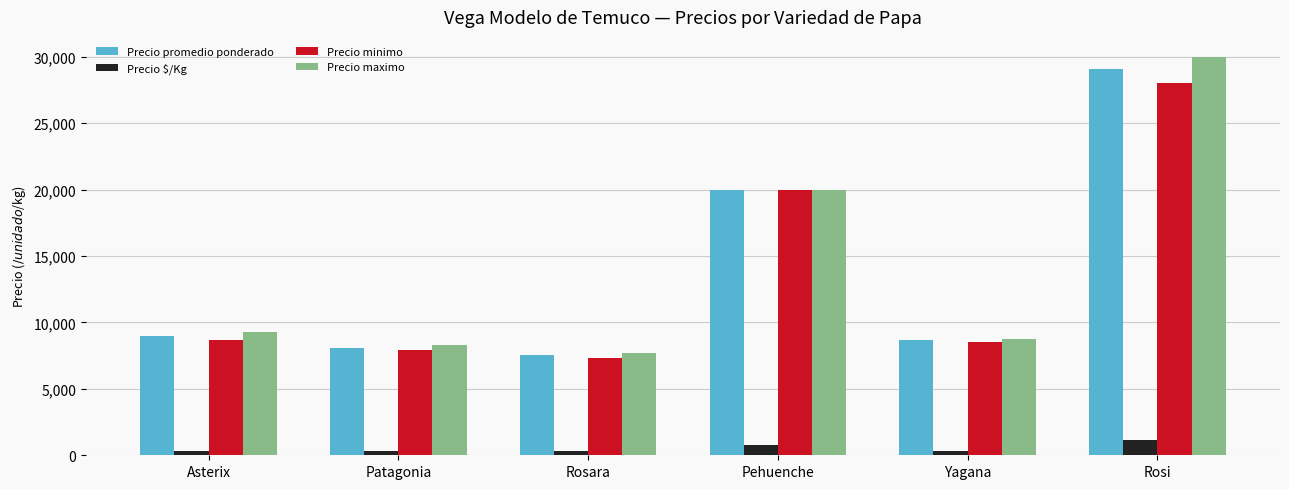

True or false: Precio maximo has a value of 20000 at Pehuenche.

True